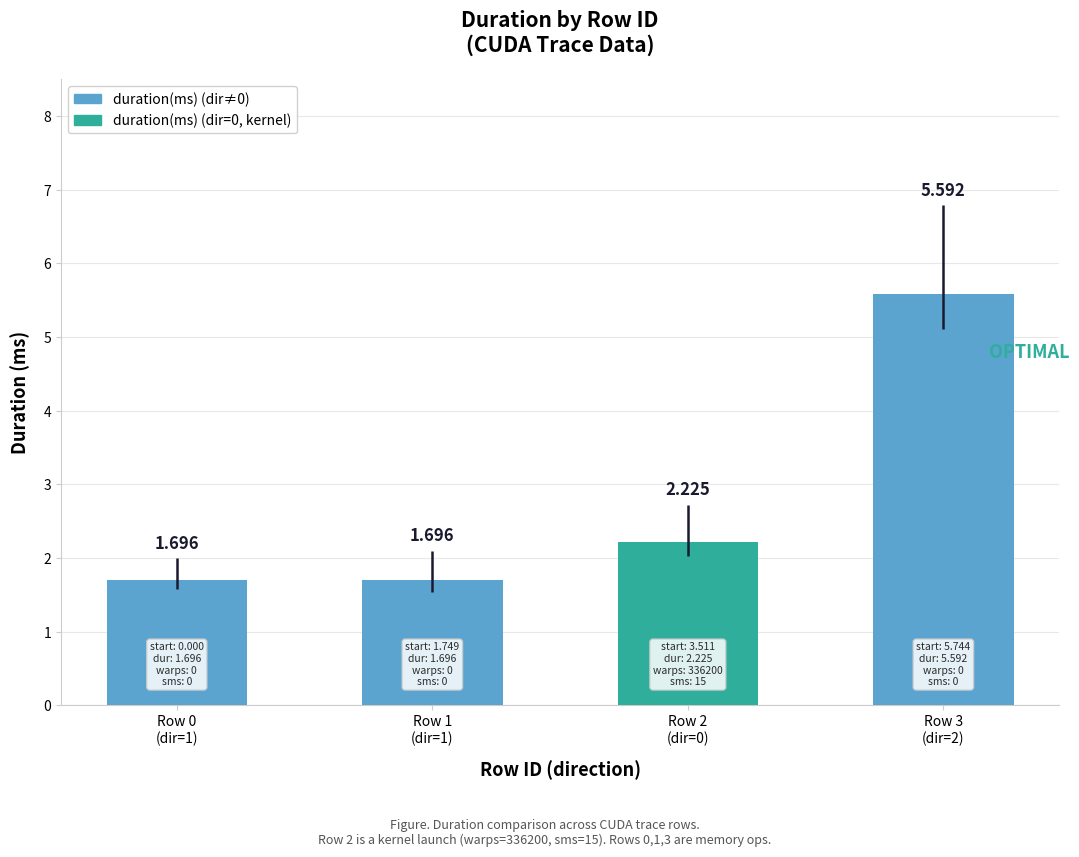

At which category does the chart reach its minimum across all series?

Row 0
(dir=1)